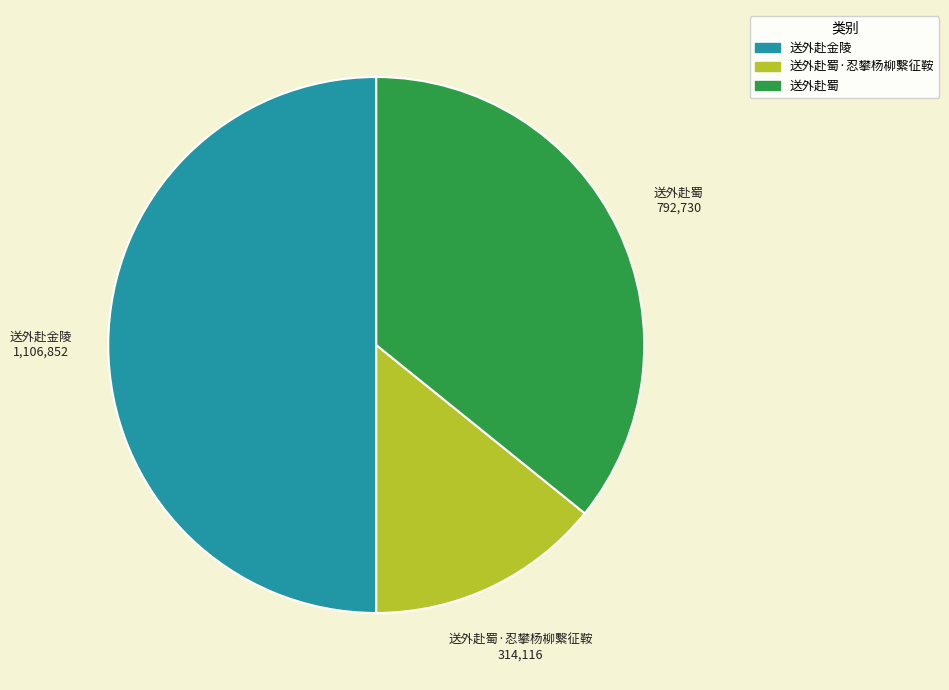

The 送外赴蜀·忍攀杨柳繫征鞍 slice represents 1% of the pie. True or false?

False